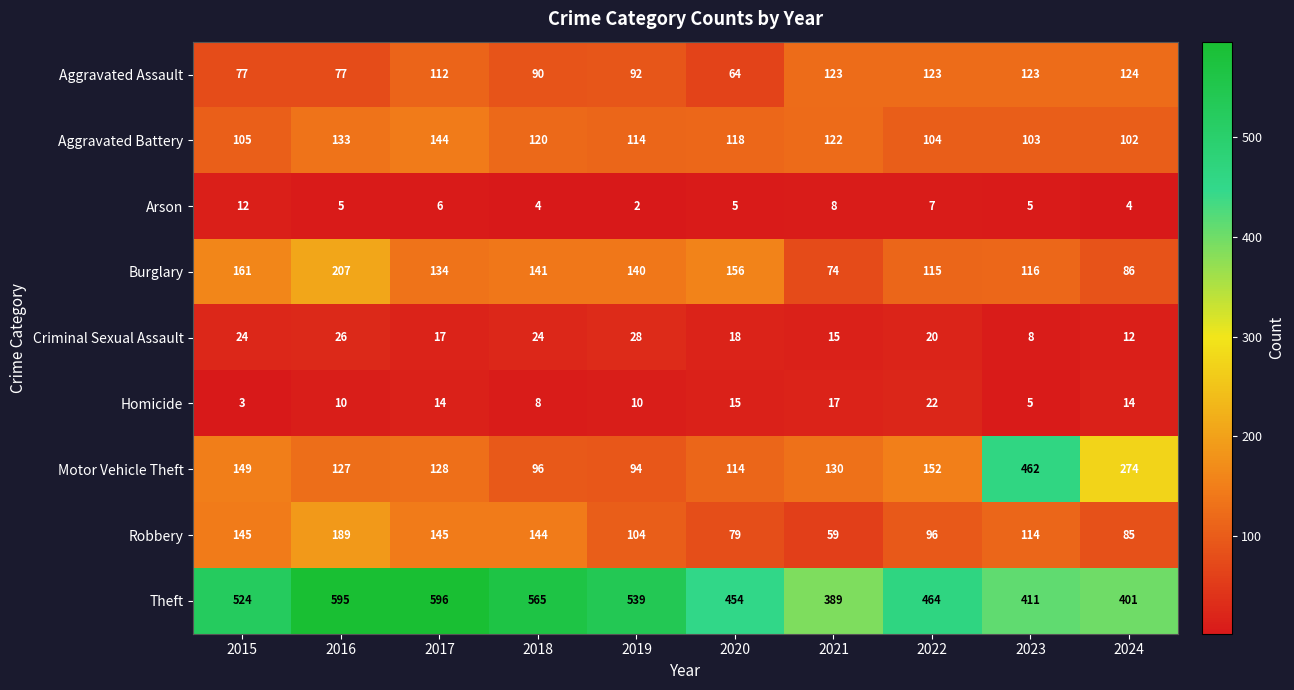

What is the difference between the Aggravated Battery values at 2021 and 2020?

4